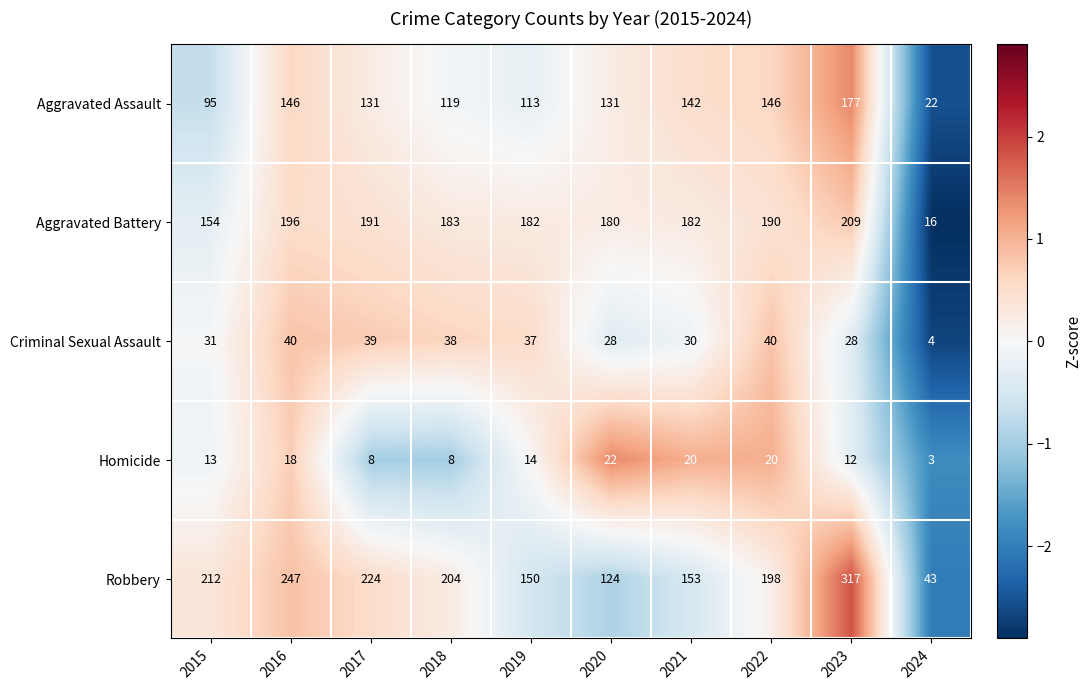

True or false: Aggravated Battery has a value of 191 at 2017.

True